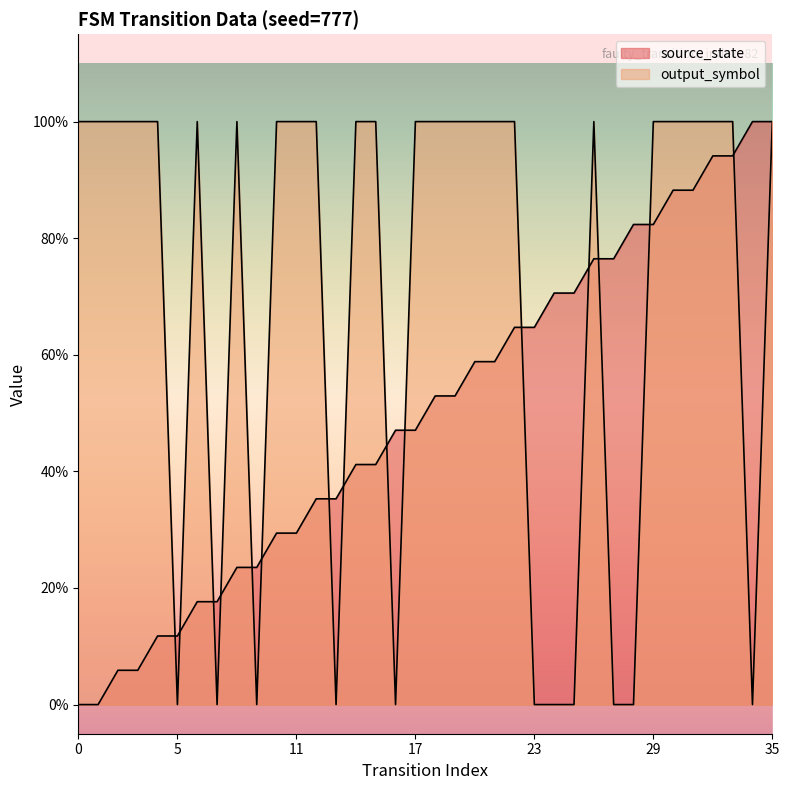

What are all the series names shown in the legend?

source_state, output_symbol